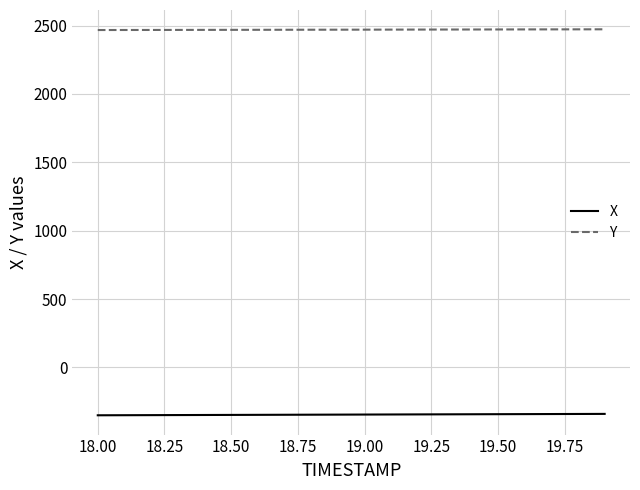

Which series has the largest total across all categories?

Y